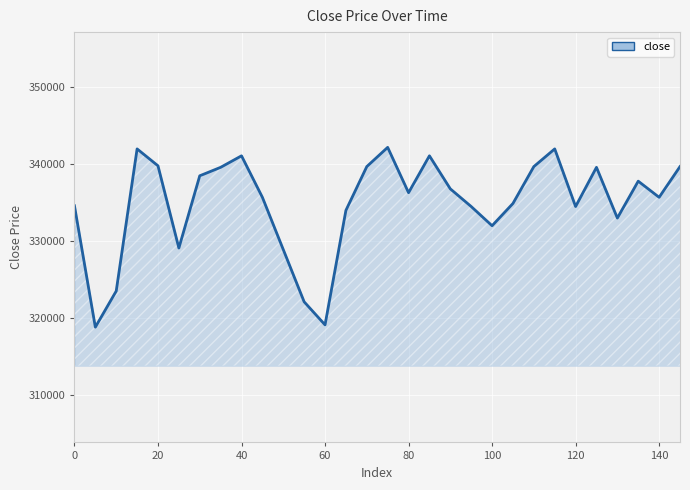

What is the difference between the maximum and minimum values?

23400